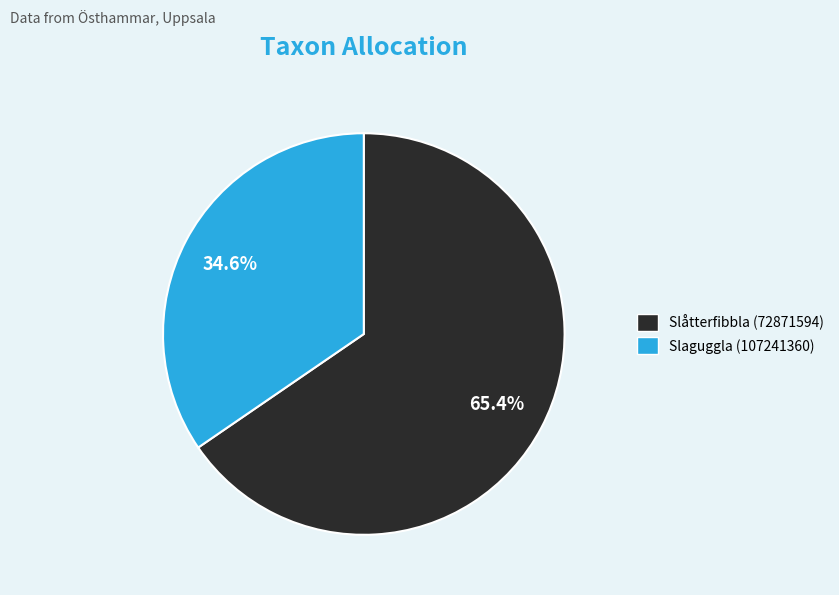

Approximately how many times larger is the value at Slåtterfibbla (72871594) compared to Slaguggla (107241360)?

1.9